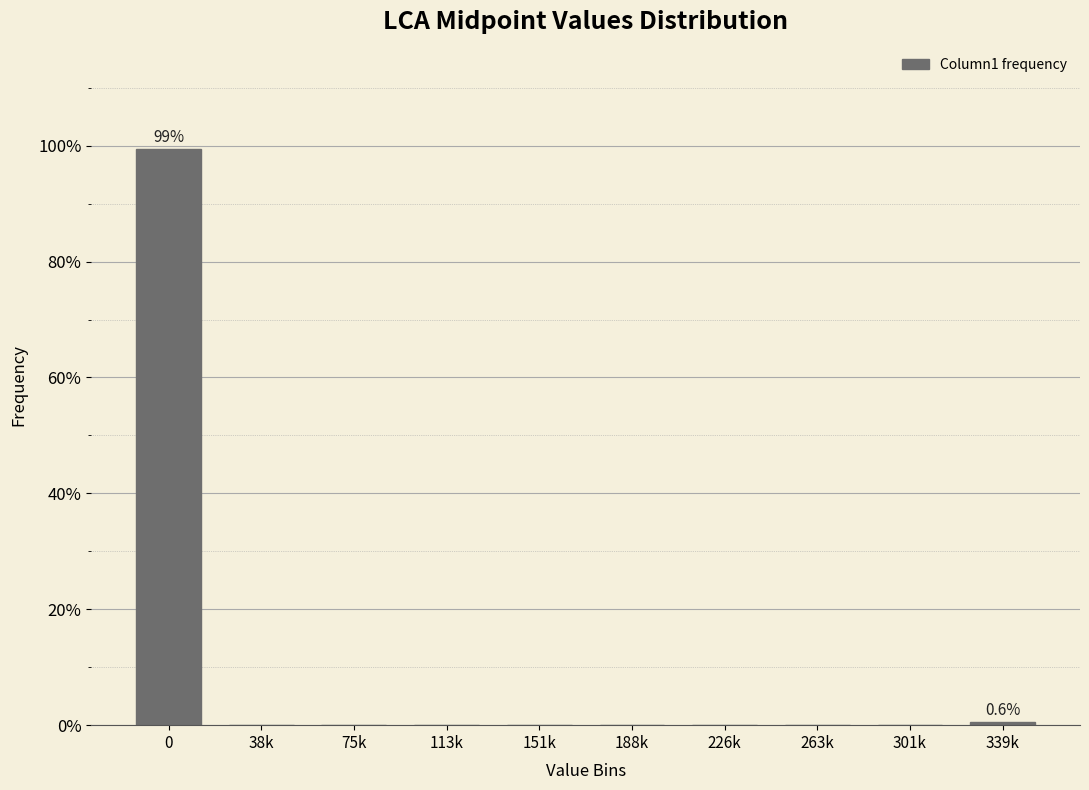

Reading right to left, transcribe all the data shown in this chart.

339k=0.6	301k=0.0	263k=0.0	226k=0.0	188k=0.0	151k=0.0	113k=0.0	75k=0.0	38k=0.0	0=99.4